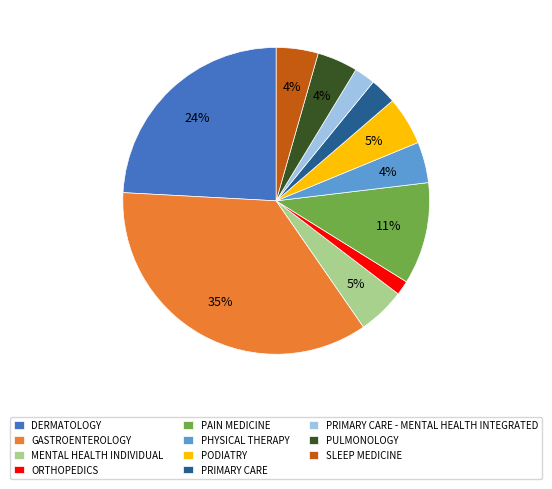

The DERMATOLOGY slice represents 24% of the pie. True or false?

True